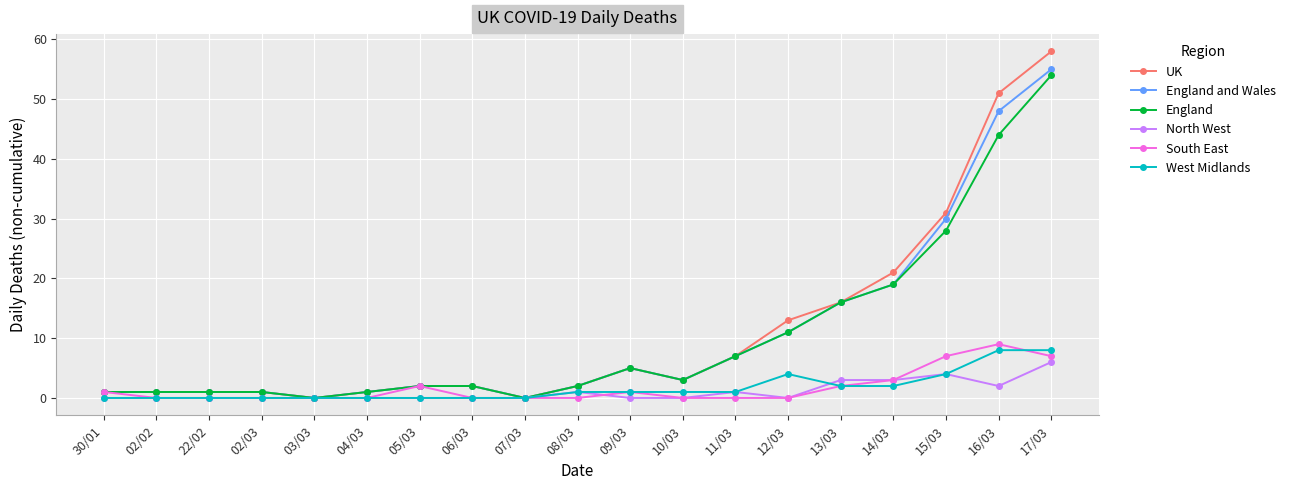

What is the greatest value displayed?

58